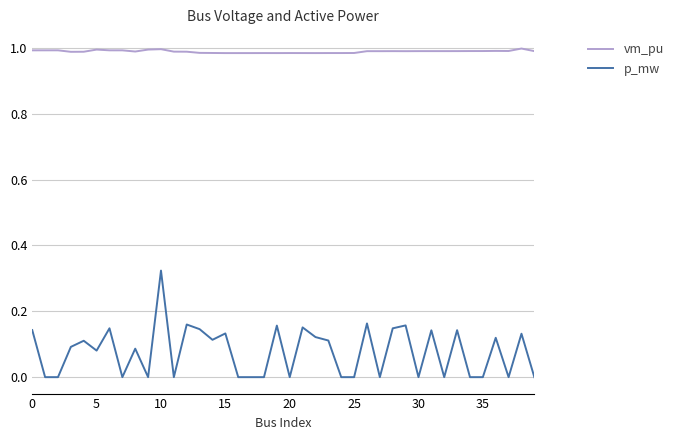

Which series has the largest total across all categories?

vm_pu